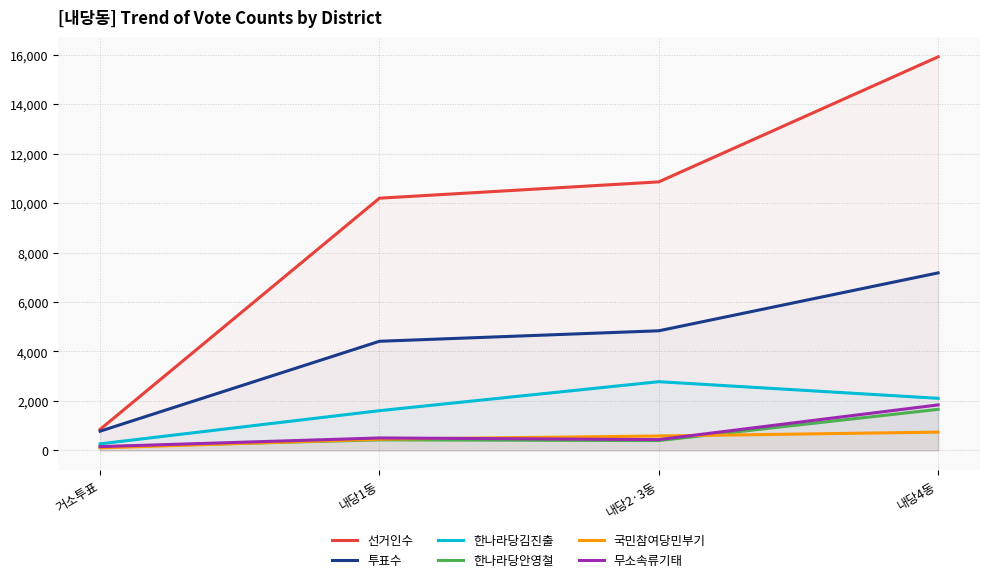

At 내당1동, list the series in order from largest to smallest.

선거인수, 투표수, 한나라당김진출, 무소속류기태, 국민참여당민부기, 한나라당안영철